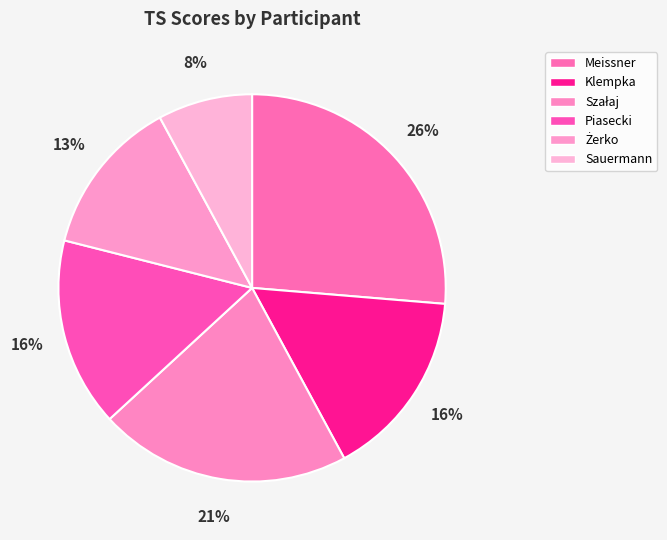

True or false: Klempka accounts for 26% of the total.

False